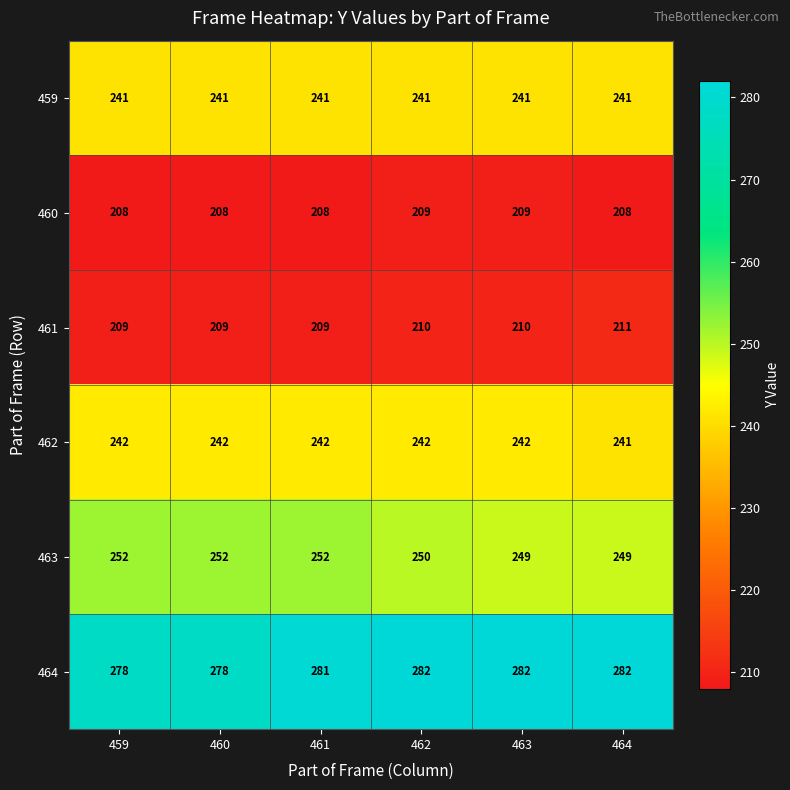

Which series has the largest total across all categories?

464